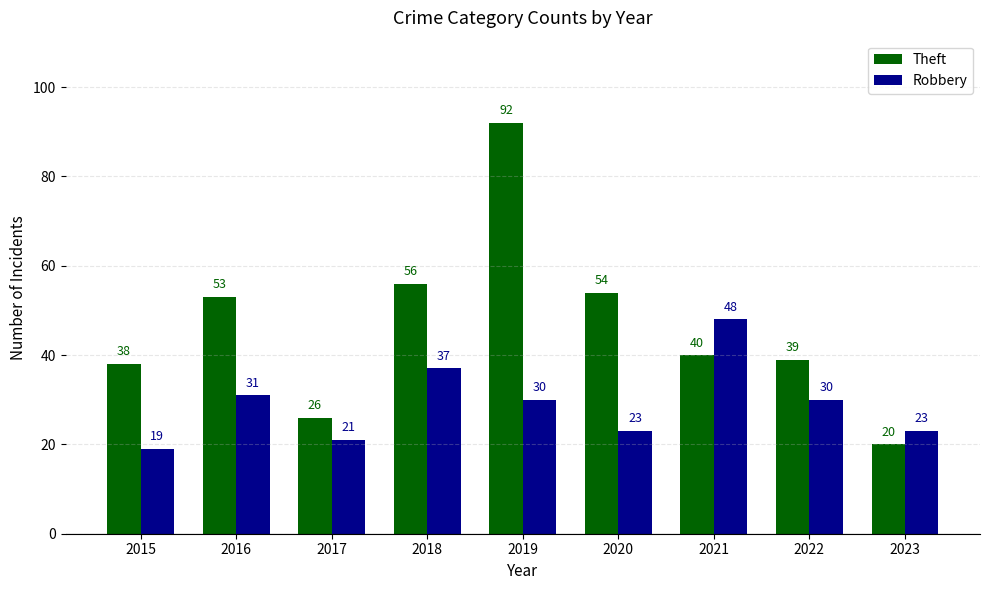

What is the difference between the maximum and minimum values in the Theft series?

72